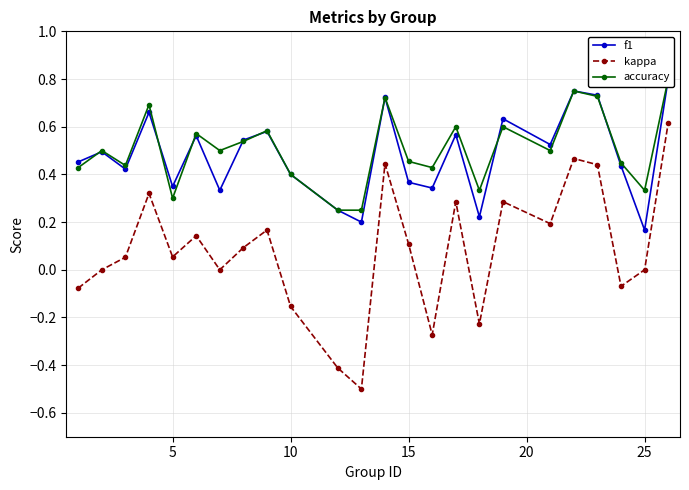

Is this an area chart (filled region under the line)?

No